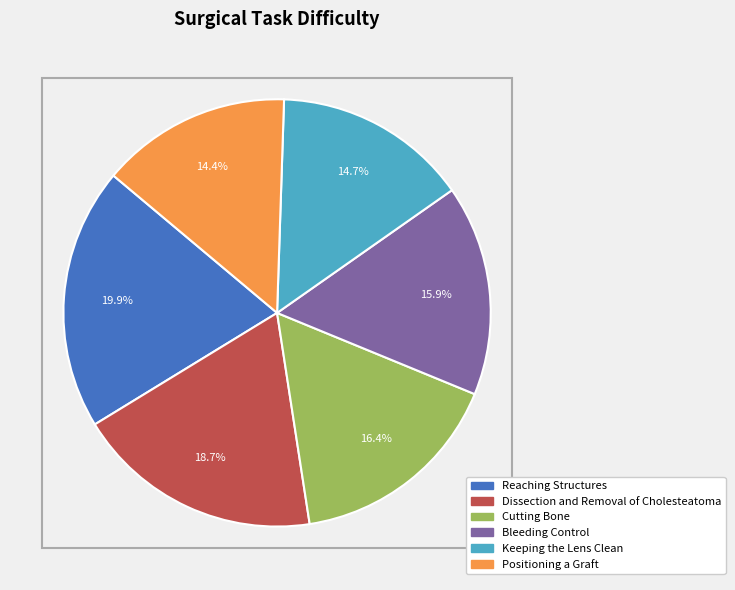

Count the number of slices in the pie.

6